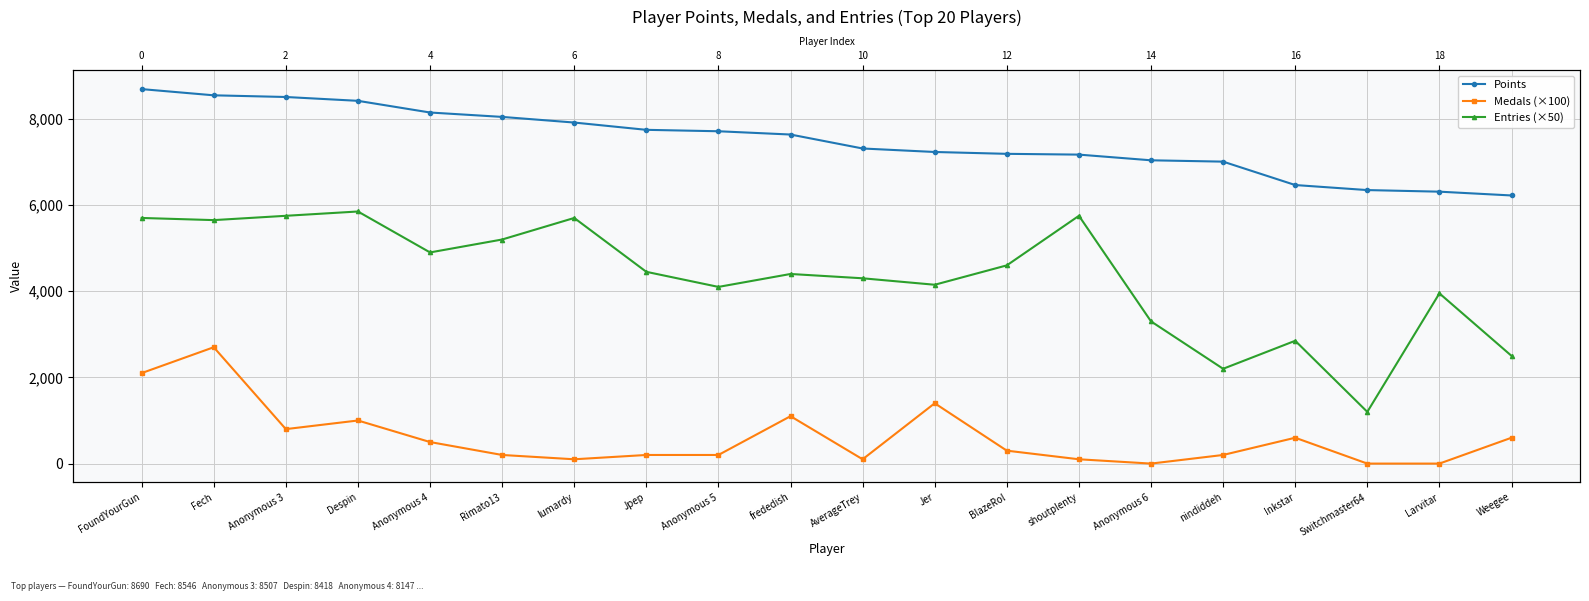

How many values in the Points series exceed 7636?

9